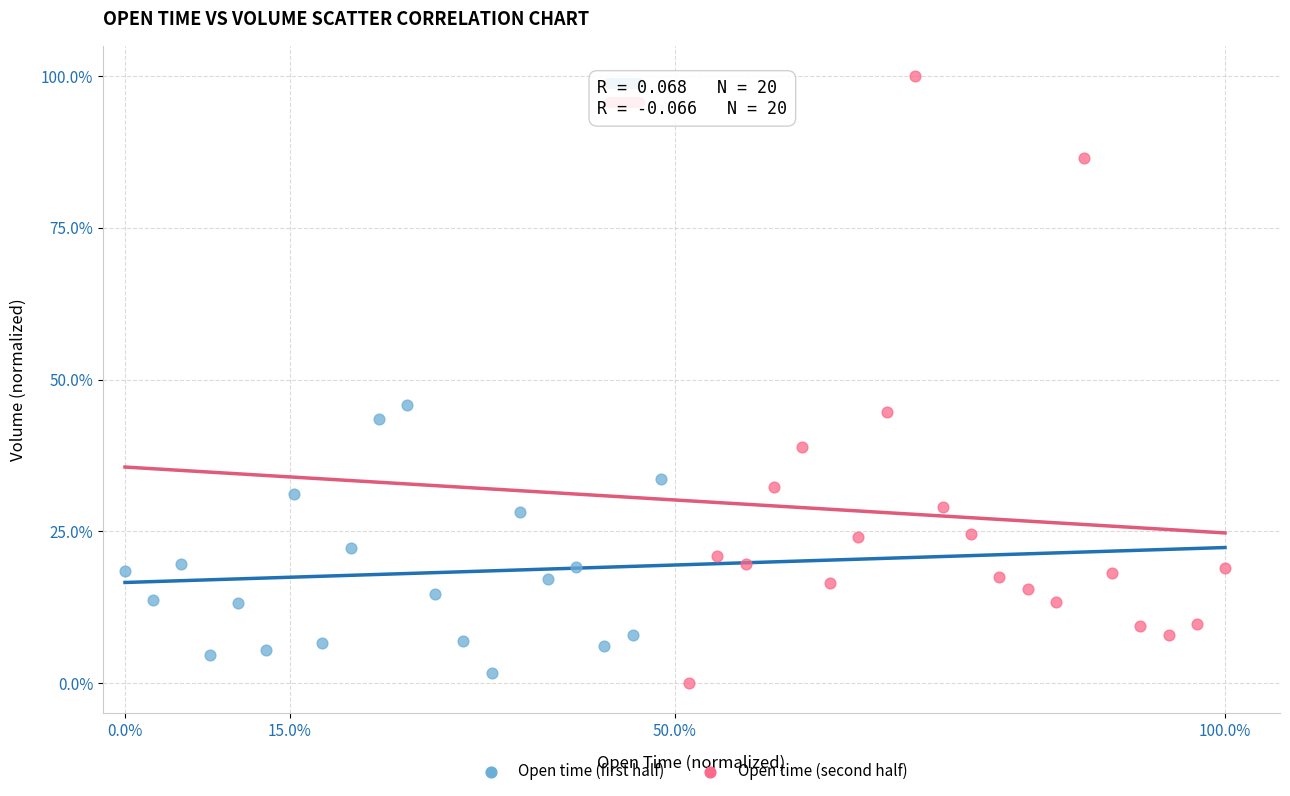

Which series has the largest Y range (max minus min)?

Open time (second half)